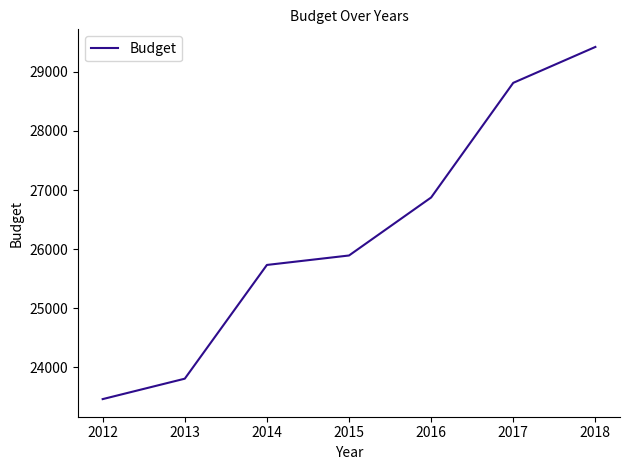

What is the sum of all values?

184006.1